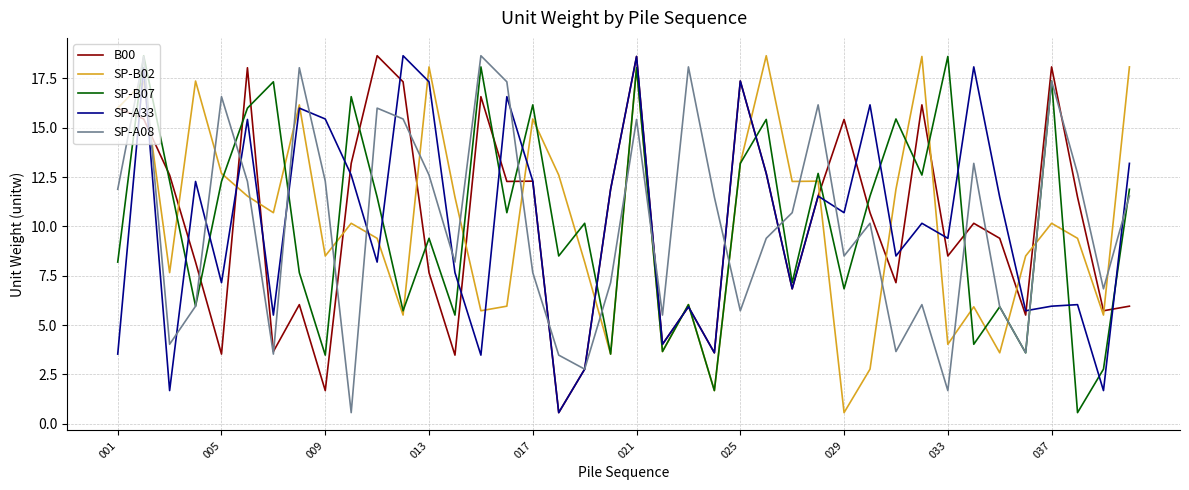

What is the minimum value for SP-B07?

0.6